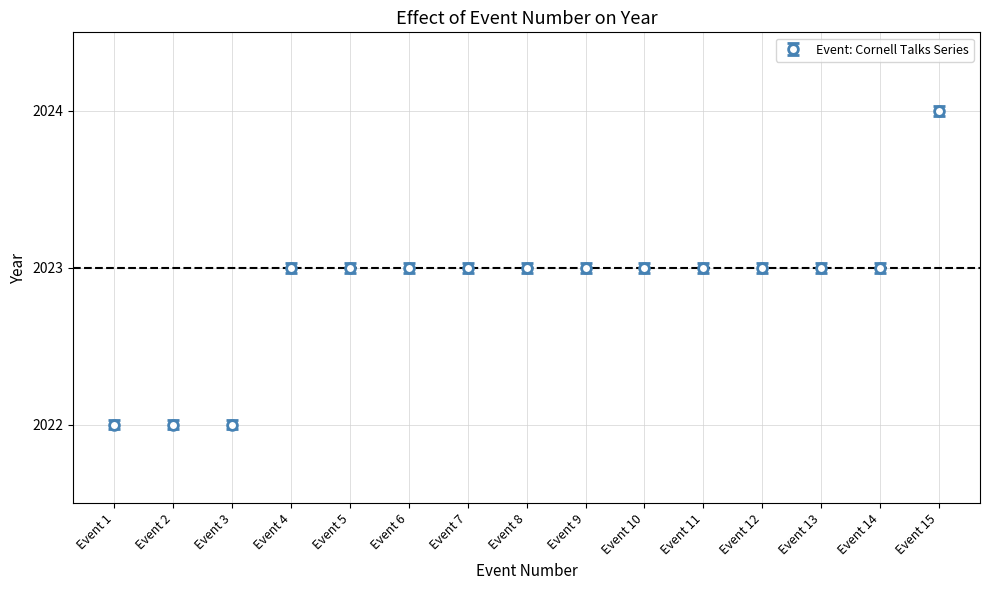

Approximately how many times larger is the value at Event 8 compared to Event 4?

1.0